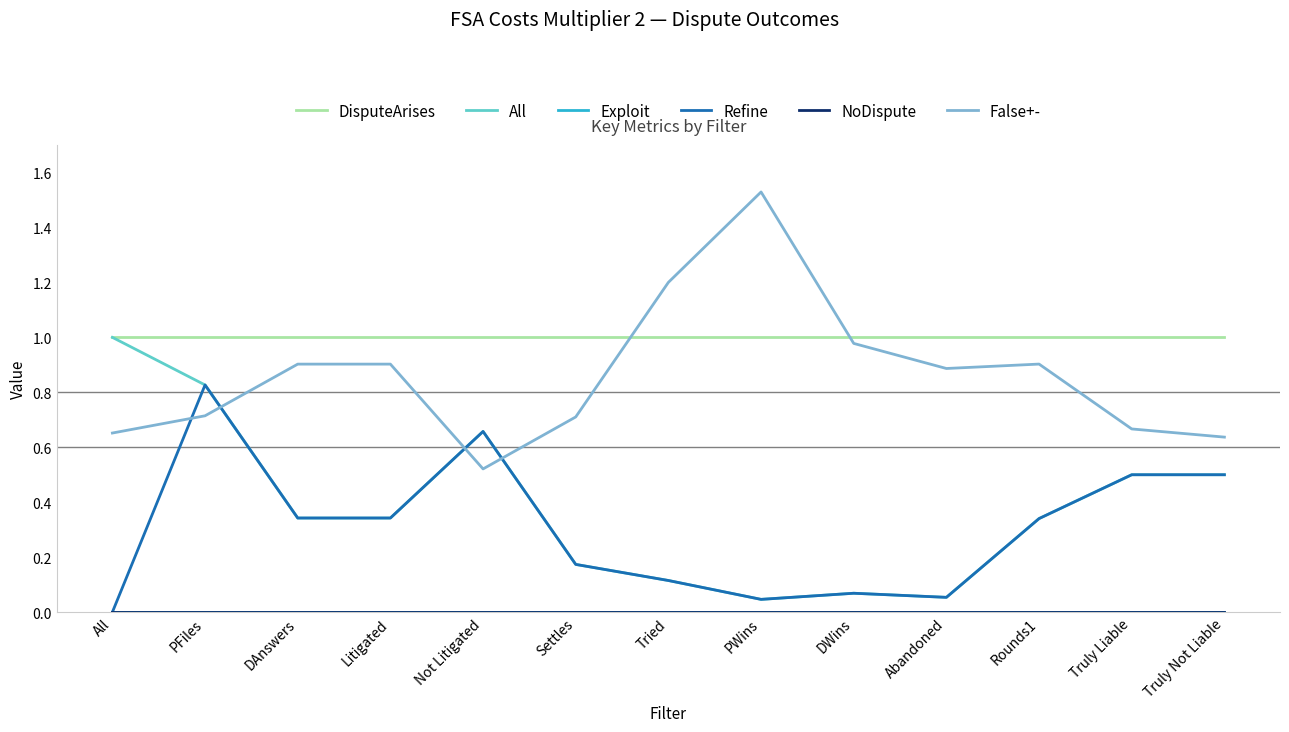

Does the chart have visible grid lines?

No